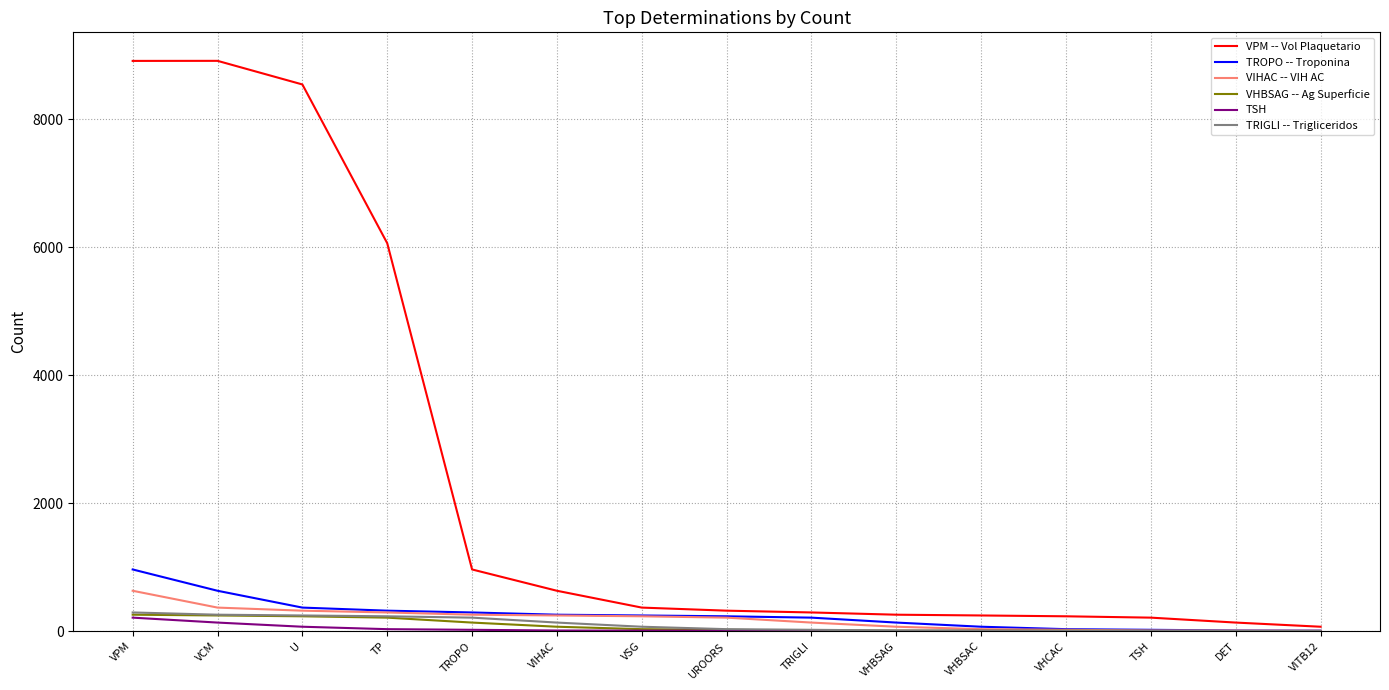

Is it true that TROPO -- Troponina equals 965 at VPM?

True